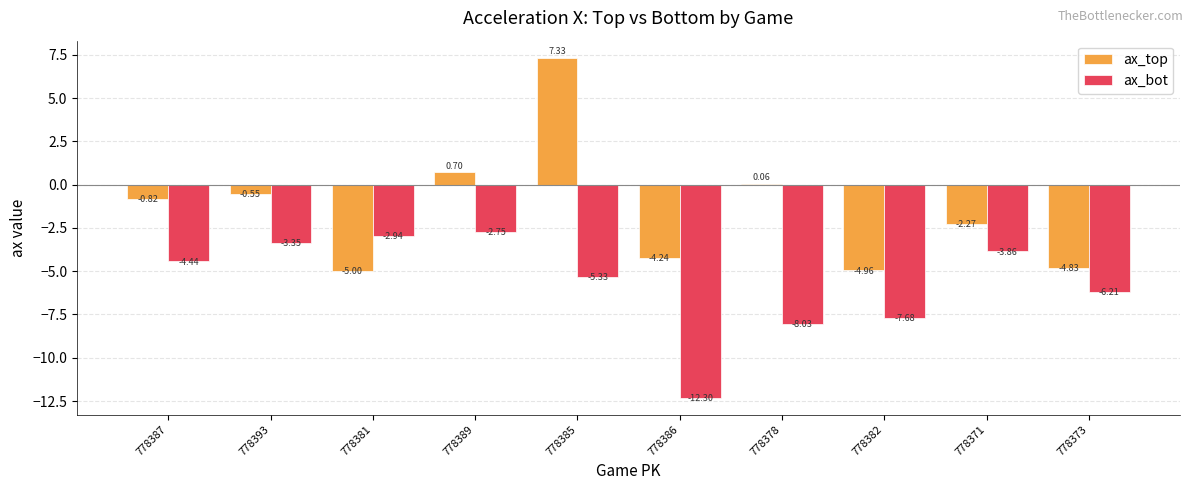

Are the bars grouped side by side (vs. stacked)?

Yes